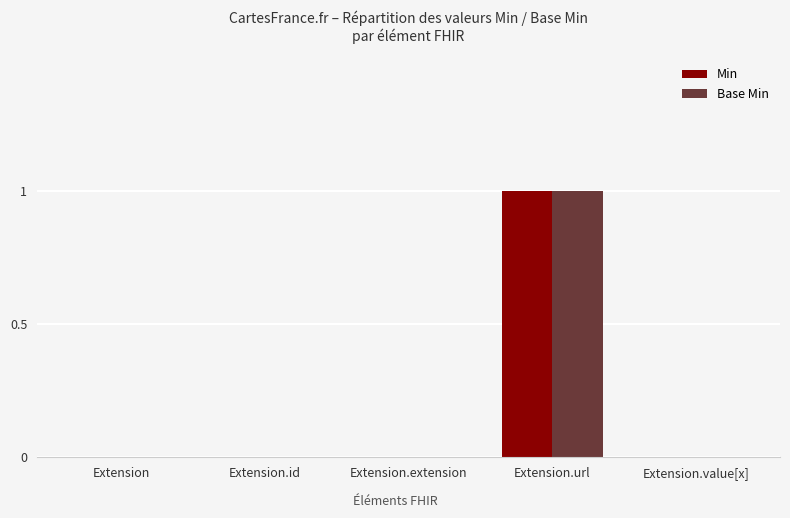

At which category is the sum across all series the highest?

Extension.url